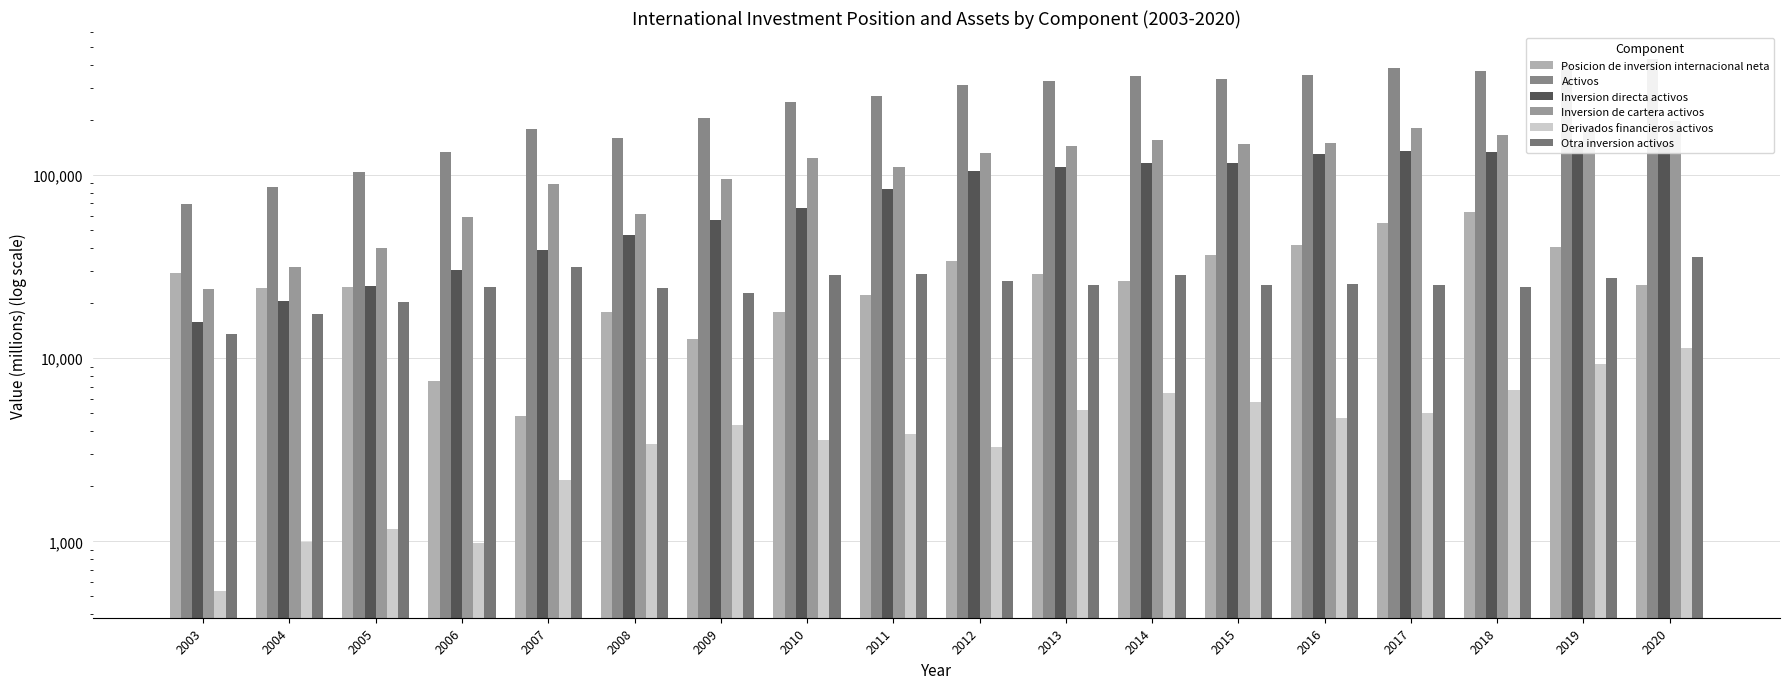

Is it true that Inversion directa activos equals 116503 at 2015?

True